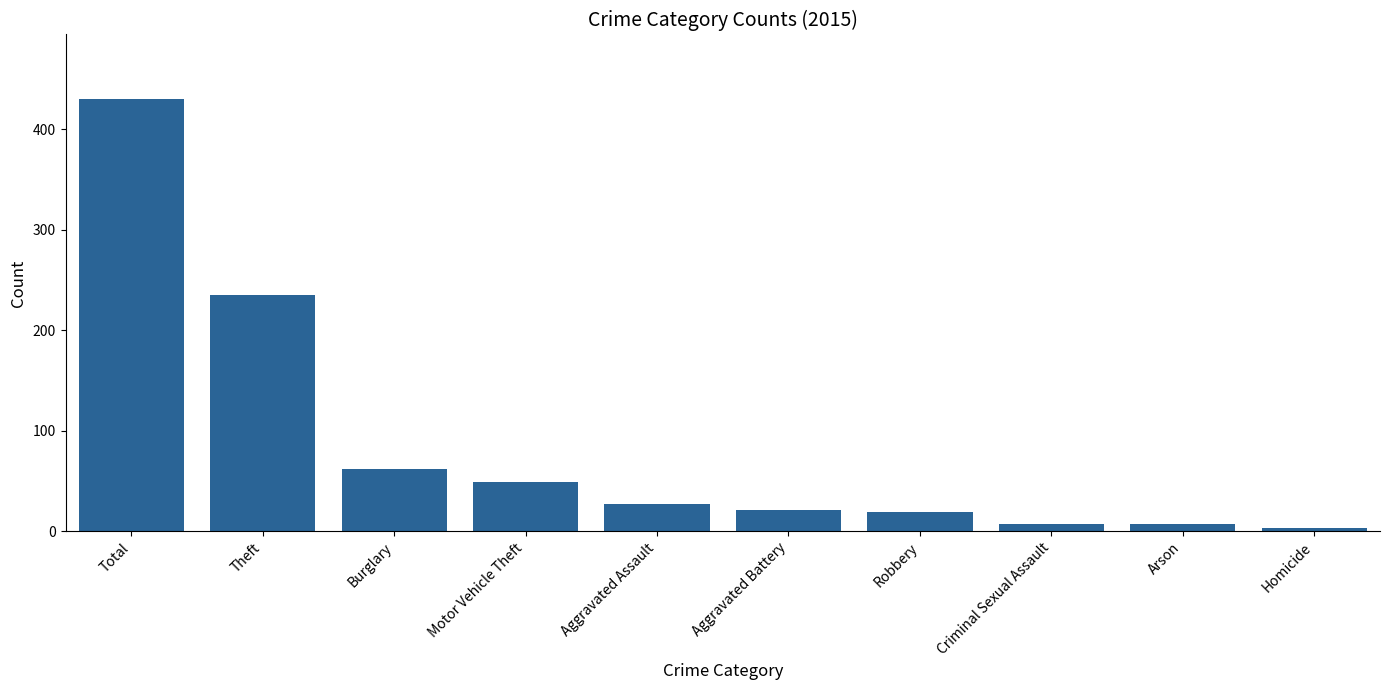

At which label is the value closest to 216?

Theft